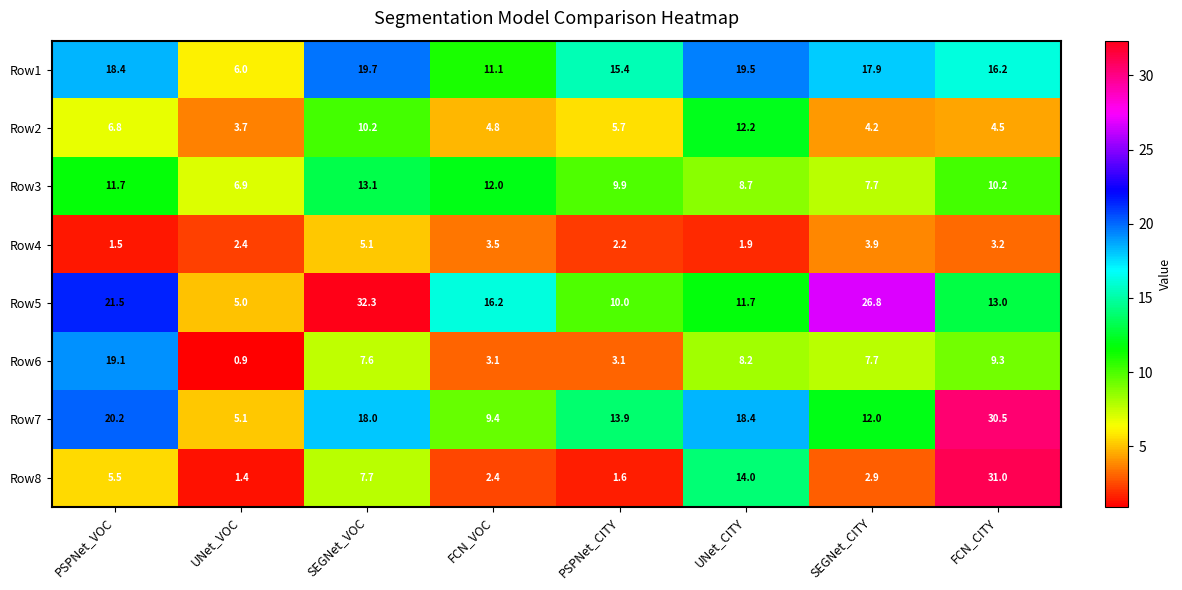

Count the number of categories in the chart.

8